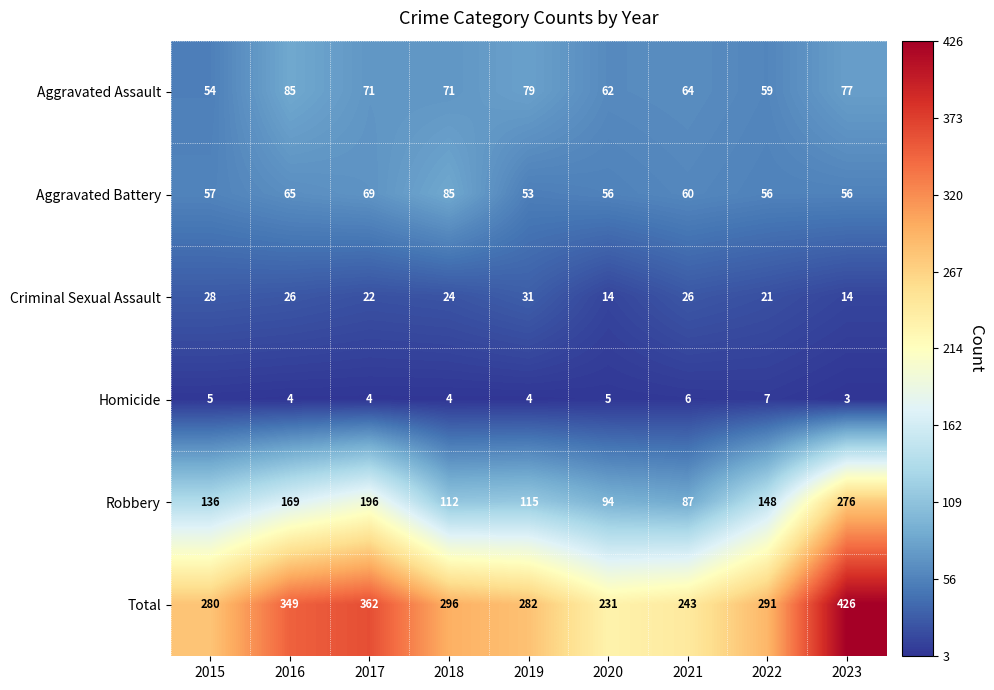

Count the number of categories in the chart.

9